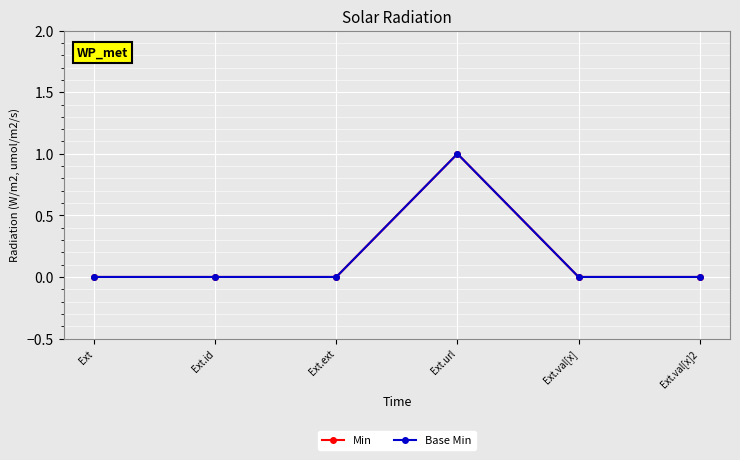

Does the chart have visible grid lines?

Yes